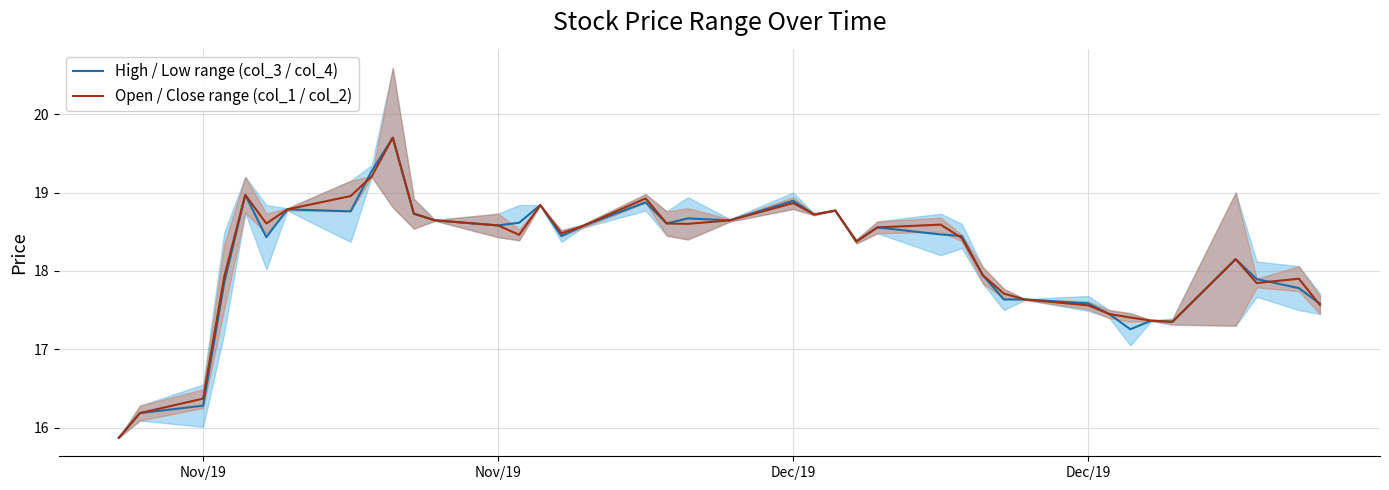

How many times do Open / Close range (col_1 / col_2) and High / Low range (col_3 / col_4) cross each other?

4